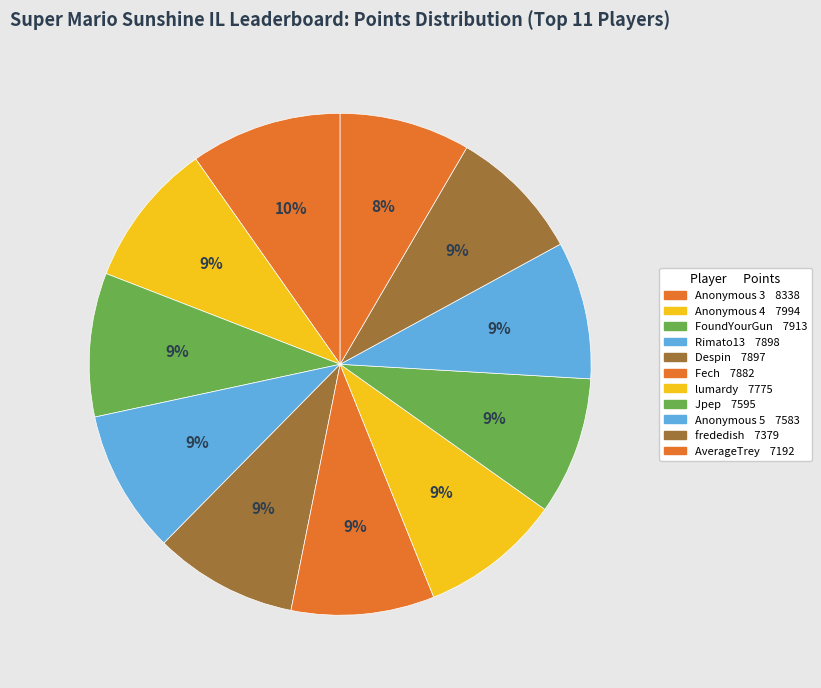

Which category has the smallest portion of the pie?

AverageTrey